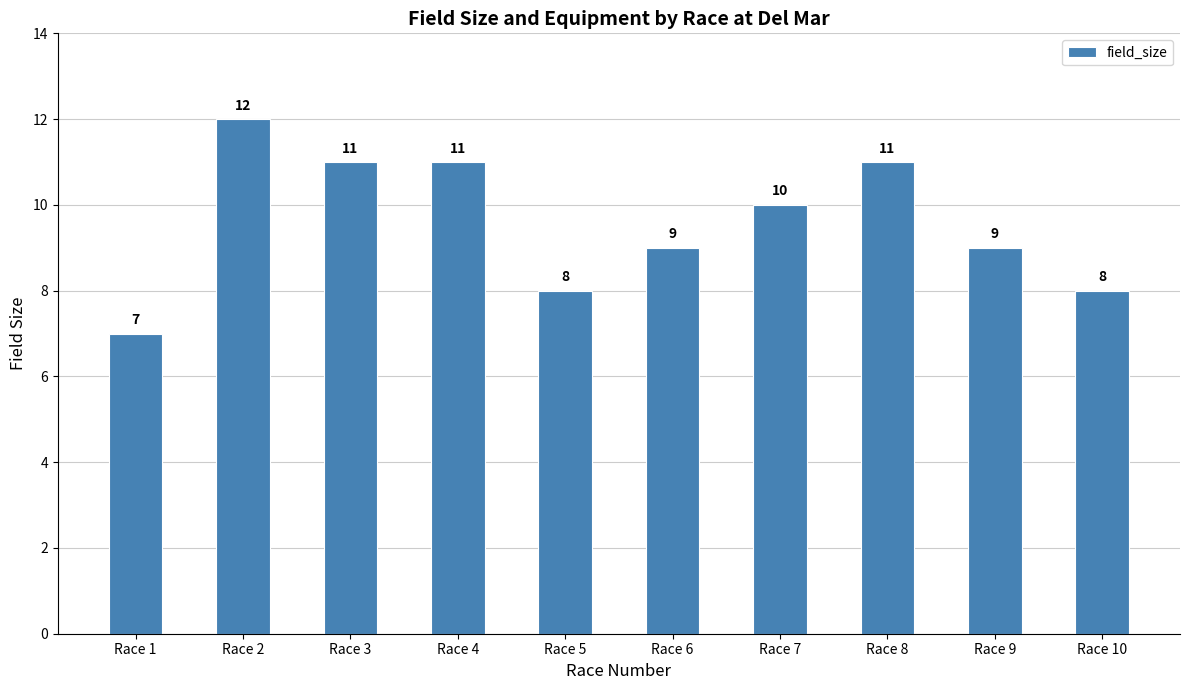

What is the value of the 1st bar from the left?

7